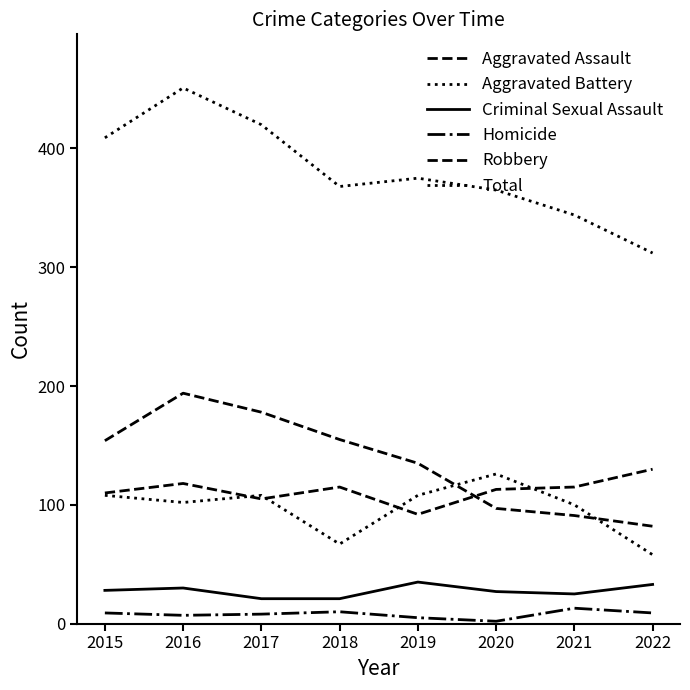

Is this an area chart (filled region under the line)?

No